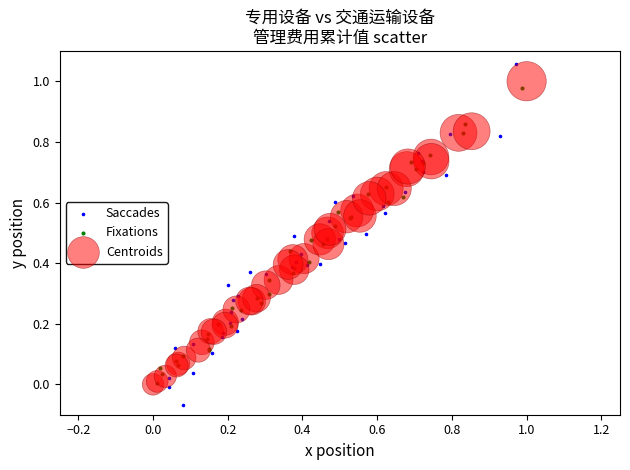

Which series reaches the maximum Y coordinate?

Saccades